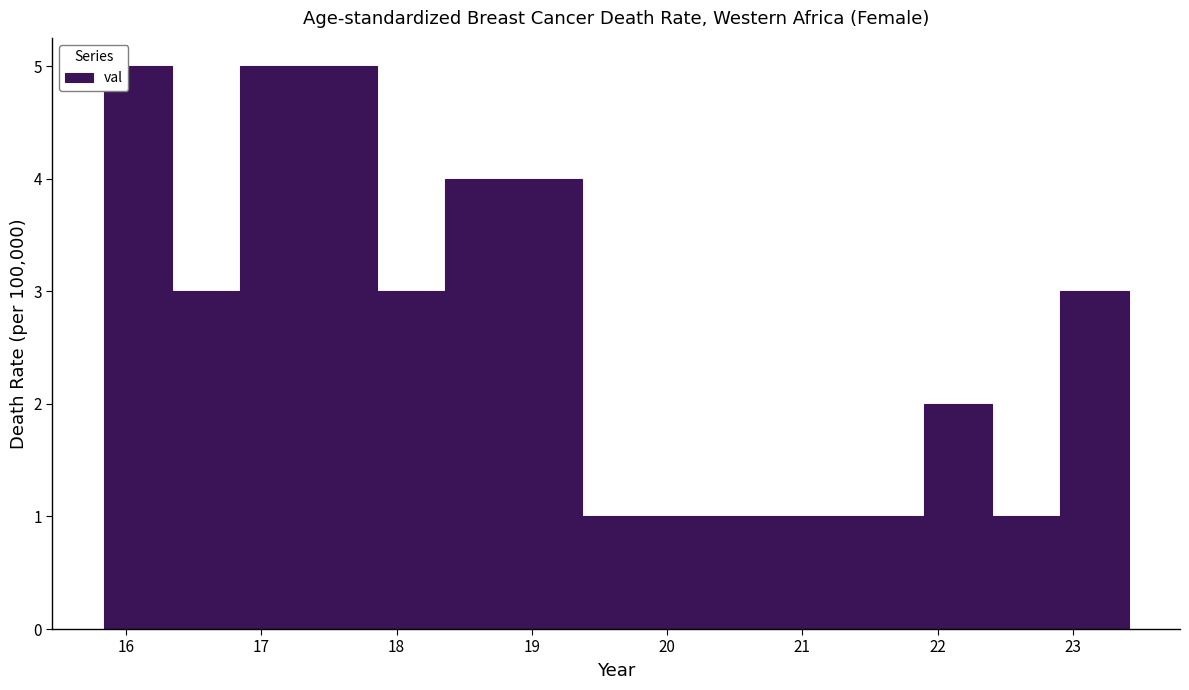

Reading left to right, list every bar in this chart as the range it spans on the x-axis followed by its height. Neither the bar edges nor the heights are printed on the chart, so give them approximately, as read against the axes.

15.8 to 16.3: 5
16.3 to 16.8: 3
16.8 to 17.4: 5
17.4 to 17.9: 5
17.9 to 18.4: 3
18.4 to 18.9: 4
18.9 to 19.4: 4
19.4 to 19.9: 1
19.9 to 20.4: 1
20.4 to 20.9: 1
20.9 to 21.4: 1
21.4 to 21.9: 1
21.9 to 22.4: 2
22.4 to 22.9: 1
22.9 to 23.4: 3